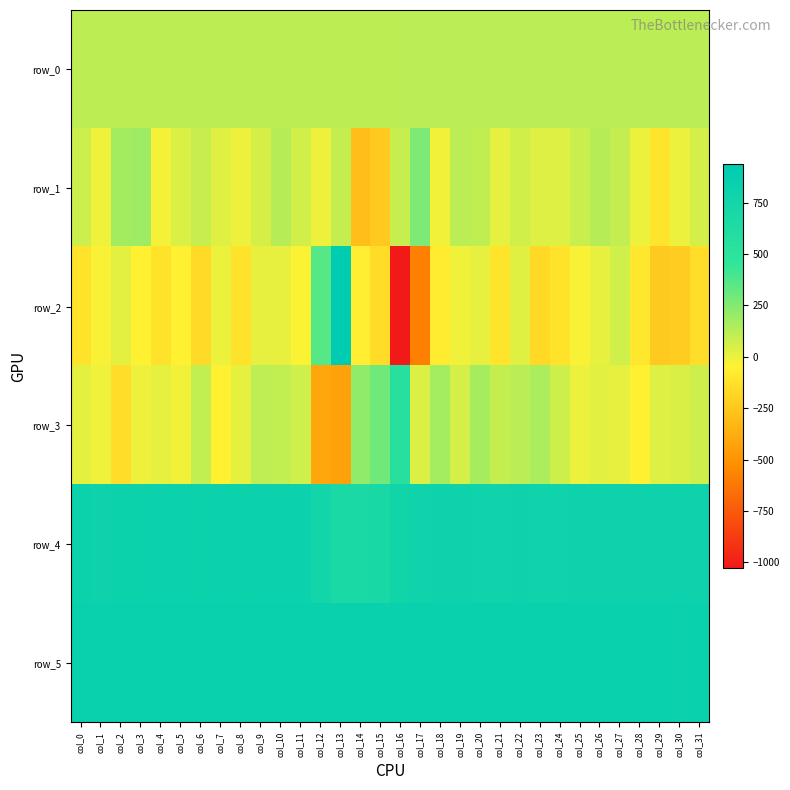

Which series has the largest total across all categories?

row_5